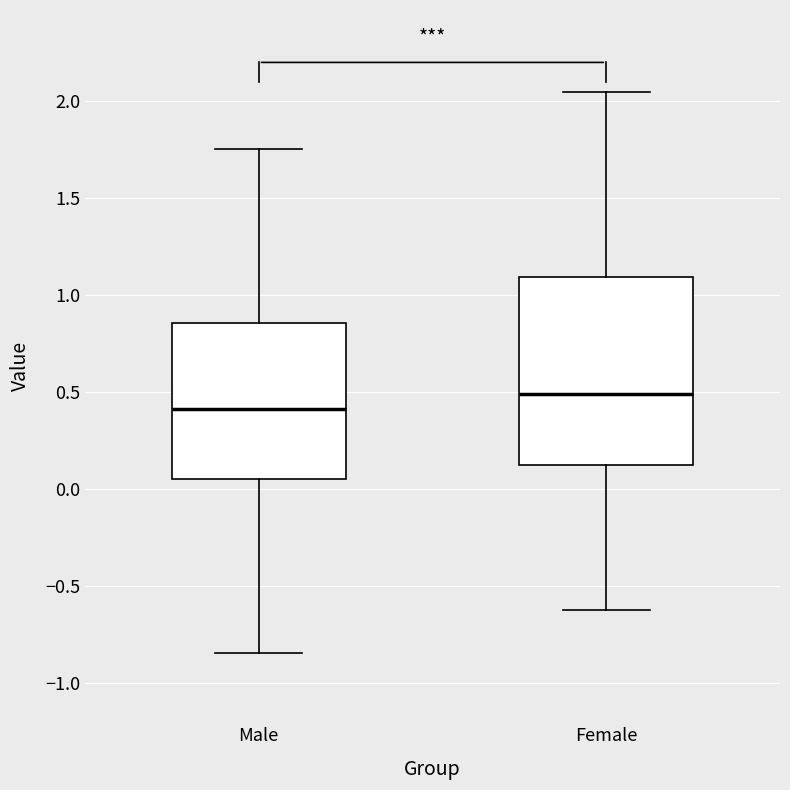

Where is the upper edge of the box for Female on the y-axis? The values are not printed on the chart, so give them approximately, as read against the axis.

1.10